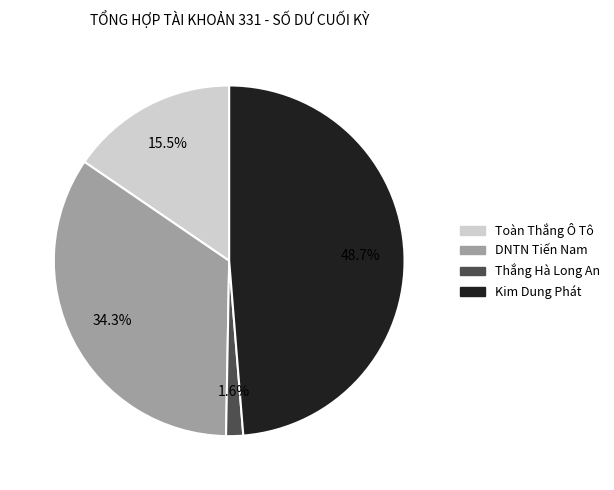

How many segments does this pie chart have?

4